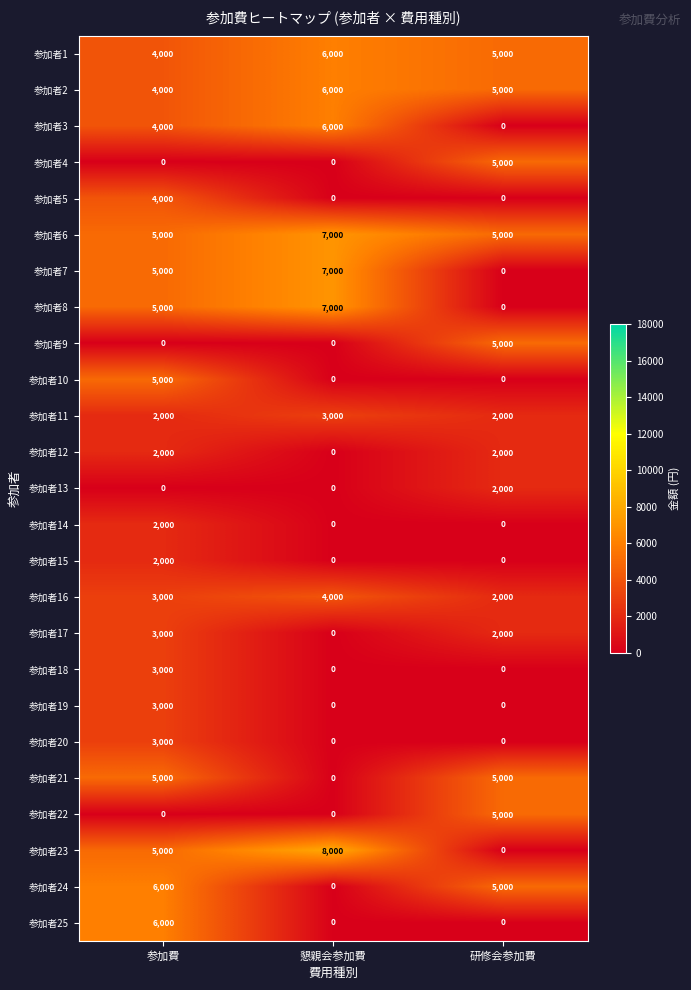

What is the difference between the maximum and minimum values in the 参加者13 series?

2000